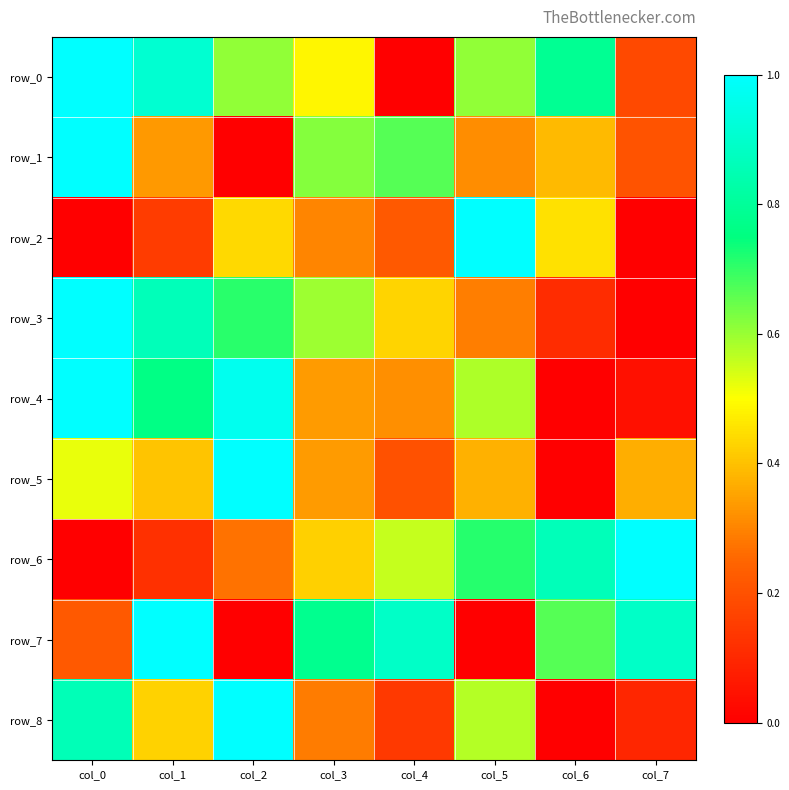

At col_4, list the series in order from largest to smallest.

row_7, row_1, row_6, row_3, row_4, row_2, row_5, row_8, row_0